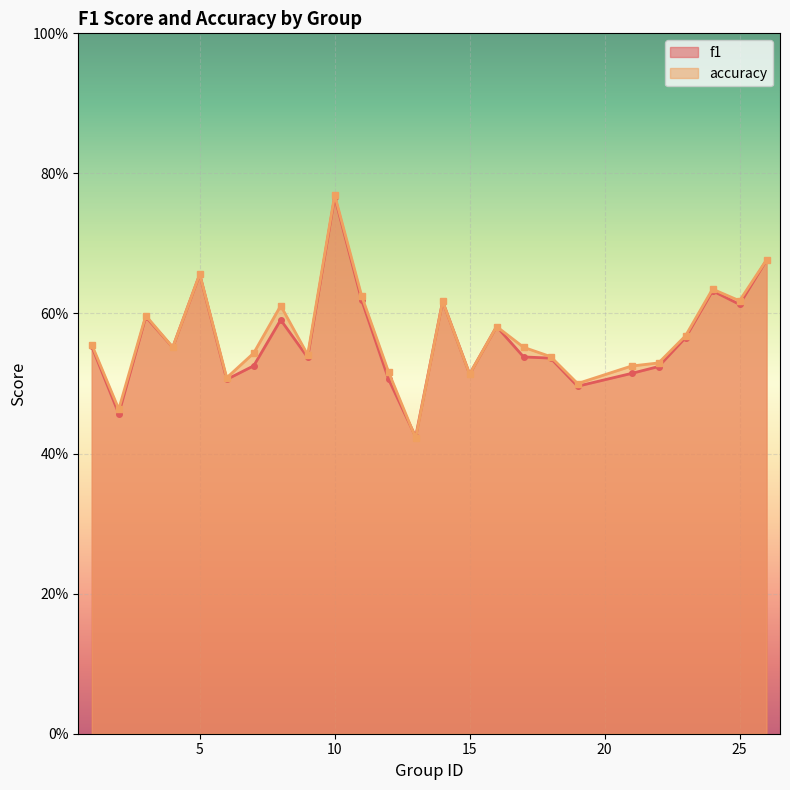

List the labels in order of accuracy value, smallest first.

13, 2, 19, 6, 15, 12, 21, 22, 18, 9, 7, 4, 17, 1, 23, 16, 3, 8, 14, 25, 11, 24, 5, 26, 10